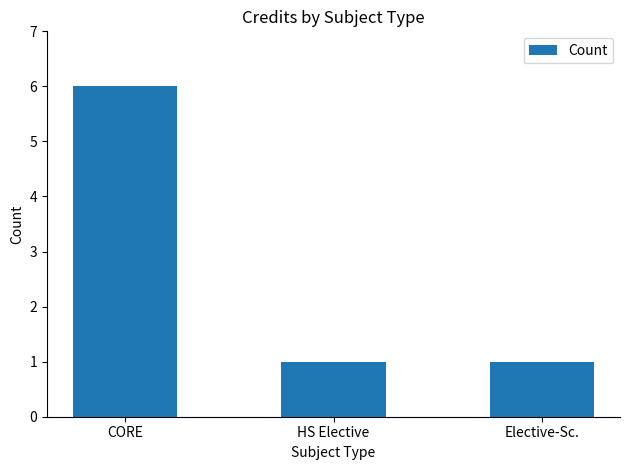

Are the bars horizontal?

No